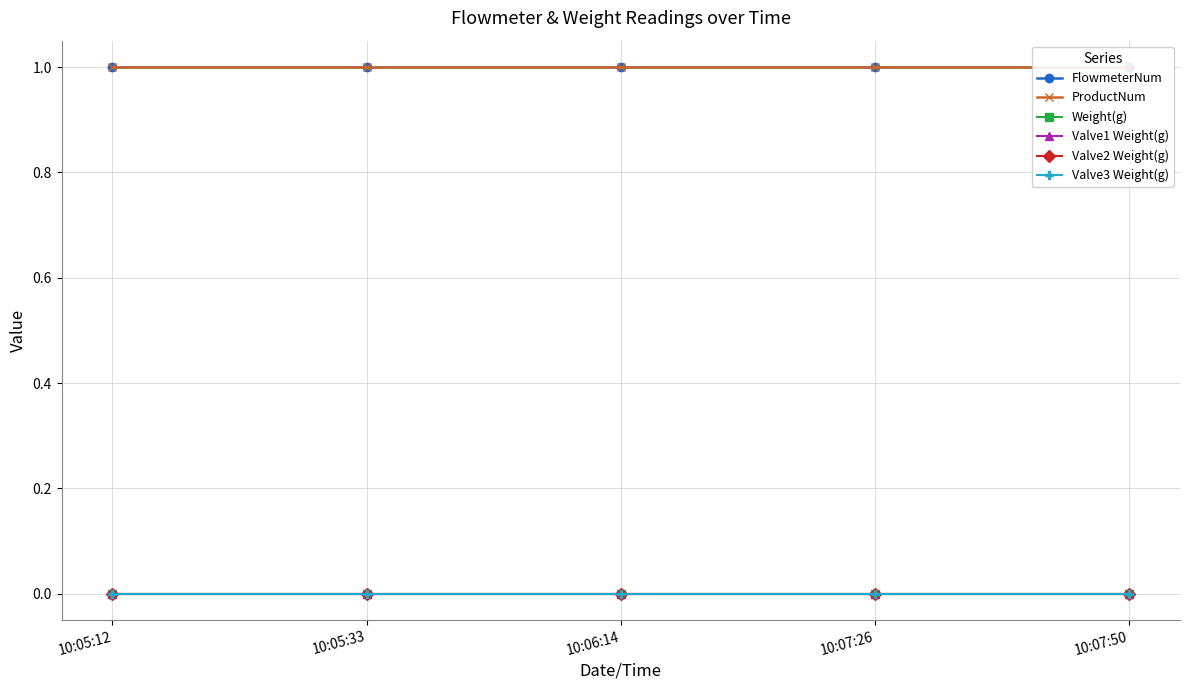

Reading right to left, transcribe all the data shown in this chart.

FlowmeterNum: 10:07:50=1	10:07:26=1	10:06:14=1	10:05:33=1	10:05:12=1
ProductNum: 10:07:50=1	10:07:26=1	10:06:14=1	10:05:33=1	10:05:12=1
Weight(g): 10:07:50=0	10:07:26=0	10:06:14=0	10:05:33=0	10:05:12=0
Valve1 Weight(g): 10:07:50=0	10:07:26=0	10:06:14=0	10:05:33=0	10:05:12=0
Valve2 Weight(g): 10:07:50=0	10:07:26=0	10:06:14=0	10:05:33=0	10:05:12=0
Valve3 Weight(g): 10:07:50=0	10:07:26=0	10:06:14=0	10:05:33=0	10:05:12=0